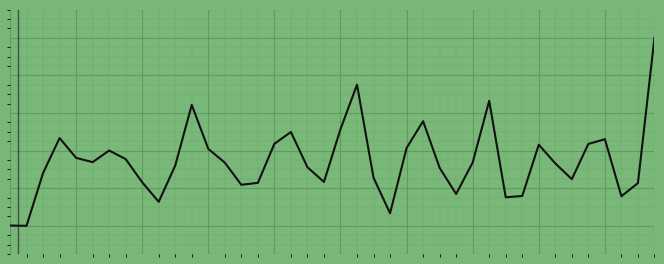

Reading left to right, transcribe all the data shown in this chart.

-3.9	-3.9	-0.8	1.3	0.1	-0.1	0.6	0.1	-1.3	-2.5	-0.3	3.3	0.7	-0.1	-1.5	-1.3	1.0	1.7	-0.4	-1.3	1.8	4.5	-1.0	-3.2	0.7	2.3	-0.5	-2.0	-0.1	3.5	-2.2	-2.1	0.9	-0.2	-1.1	1.0	1.3	-2.1	-1.4	7.3